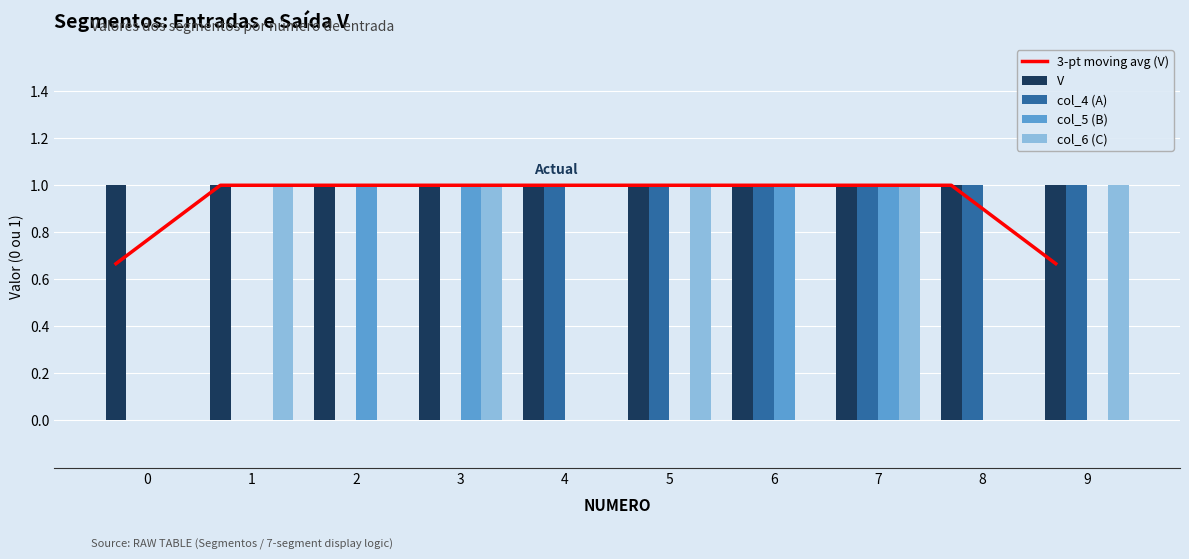

At 9, list the series in order from smallest to largest.

col_5 (B), 3-pt moving avg (V), V, col_4 (A), col_6 (C)